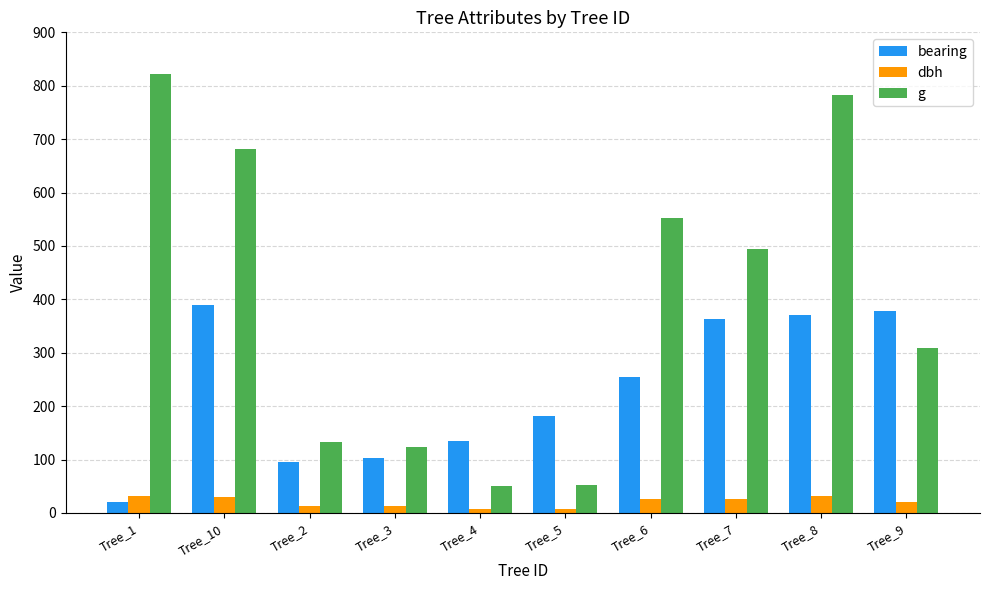

What is the lowest value of the dbh series?

8.0